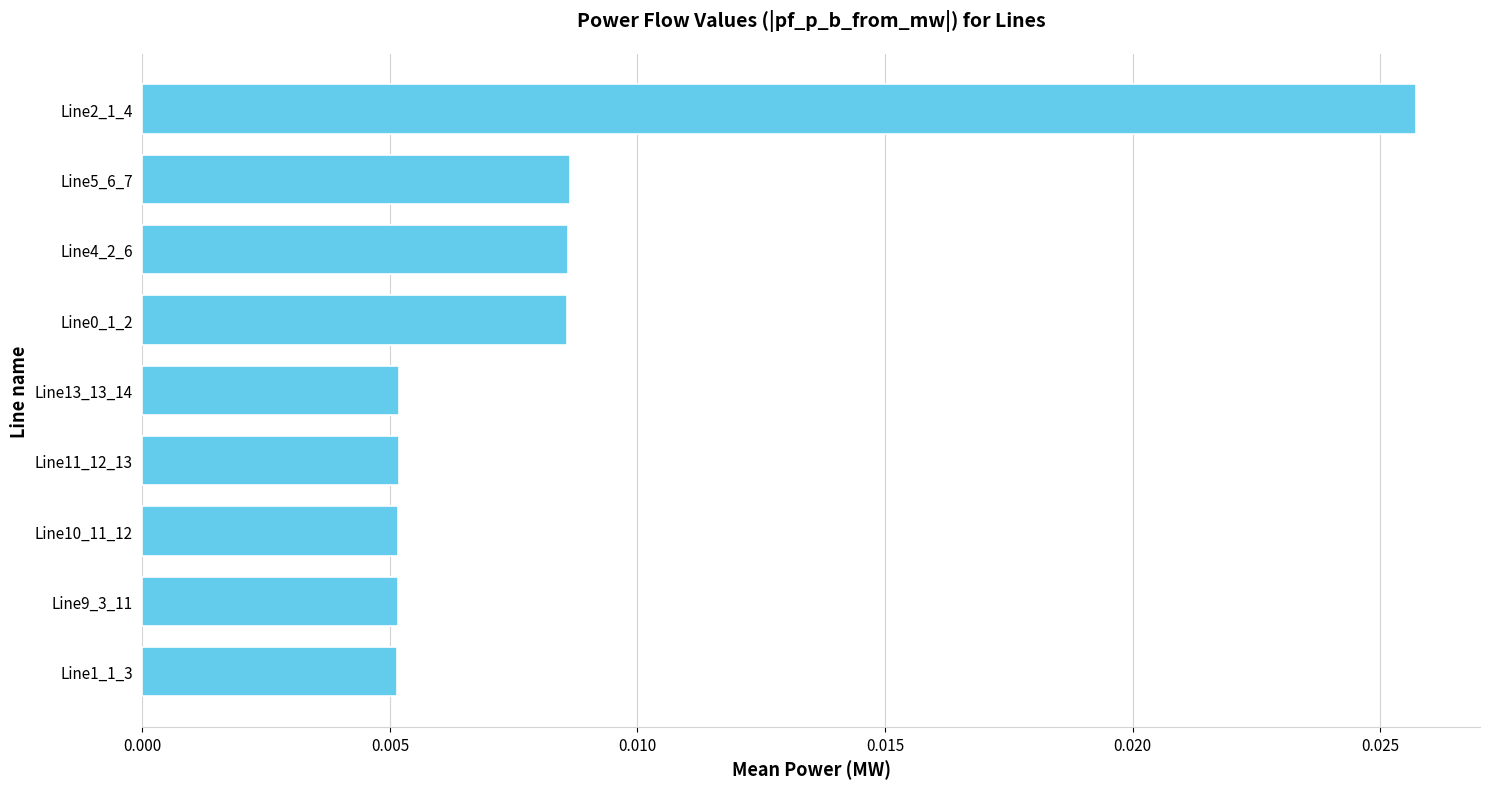

Count the values in the range 0 to 1.

9